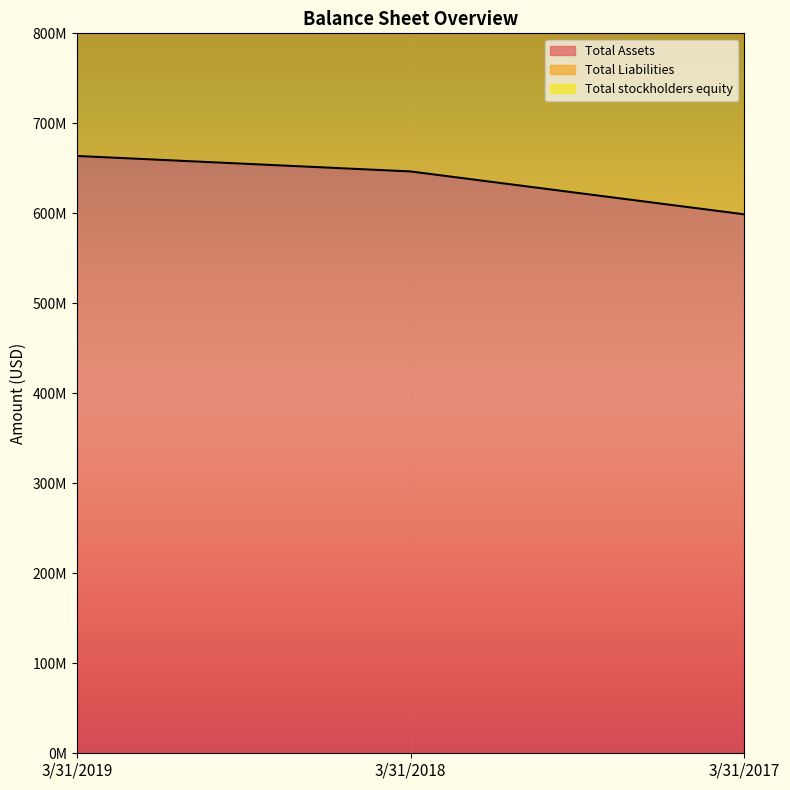

Where is Total Liabilities nearest to the value 1061538500?

3/31/2018